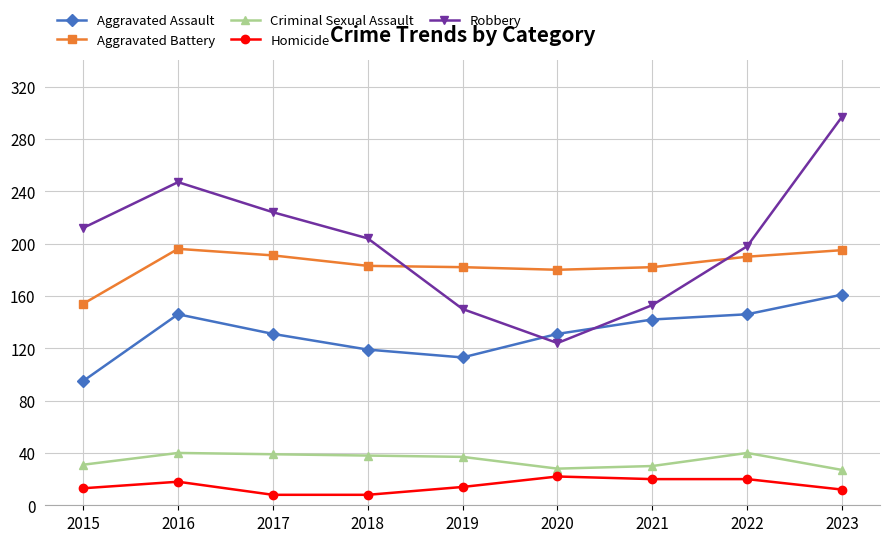

At which category is the sum across all series the highest?

2023